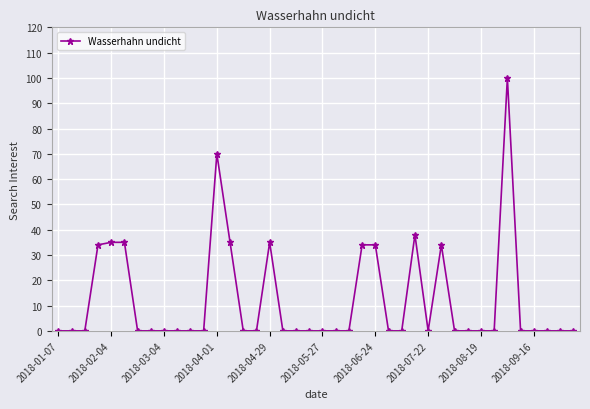

True or false: there are more than 1 points higher than both neighbors.

True